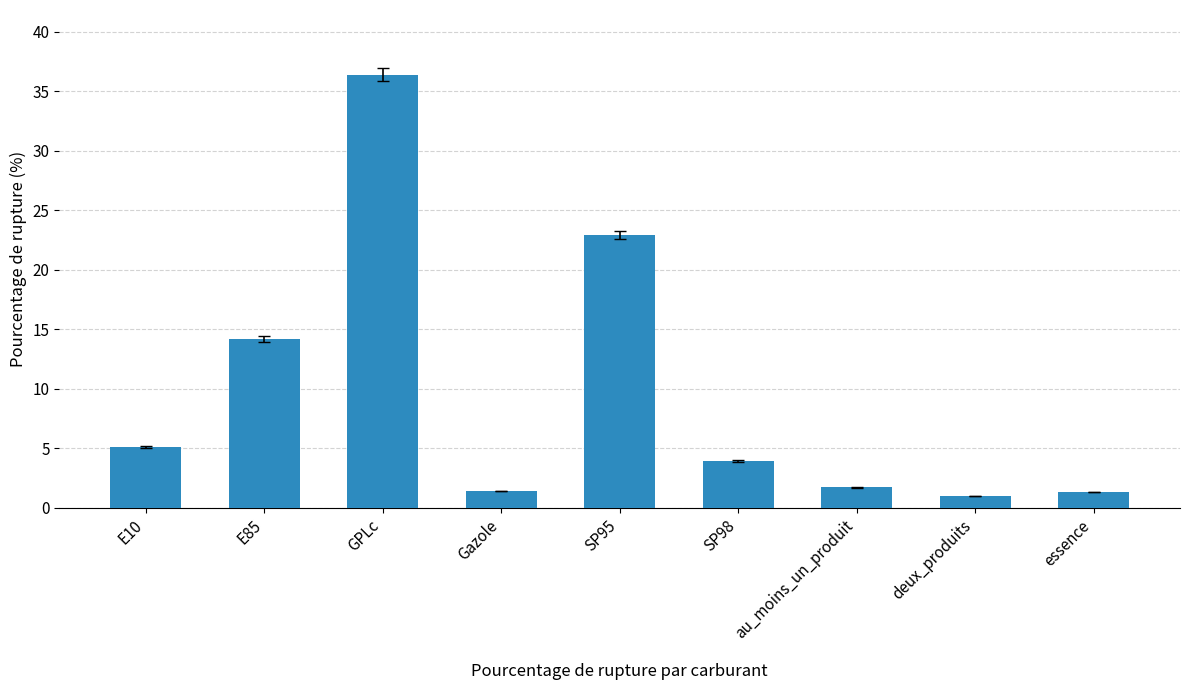

What value does the data have at essence?

1.3